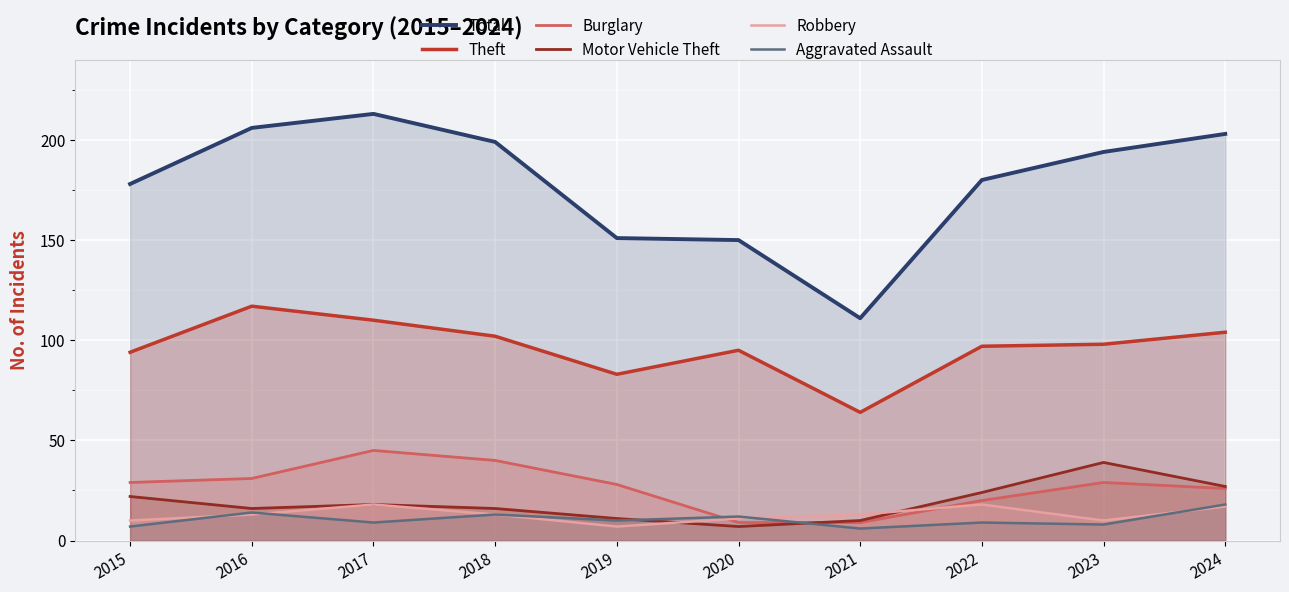

Read the Burglary value at 2020, to the nearest 5.

10